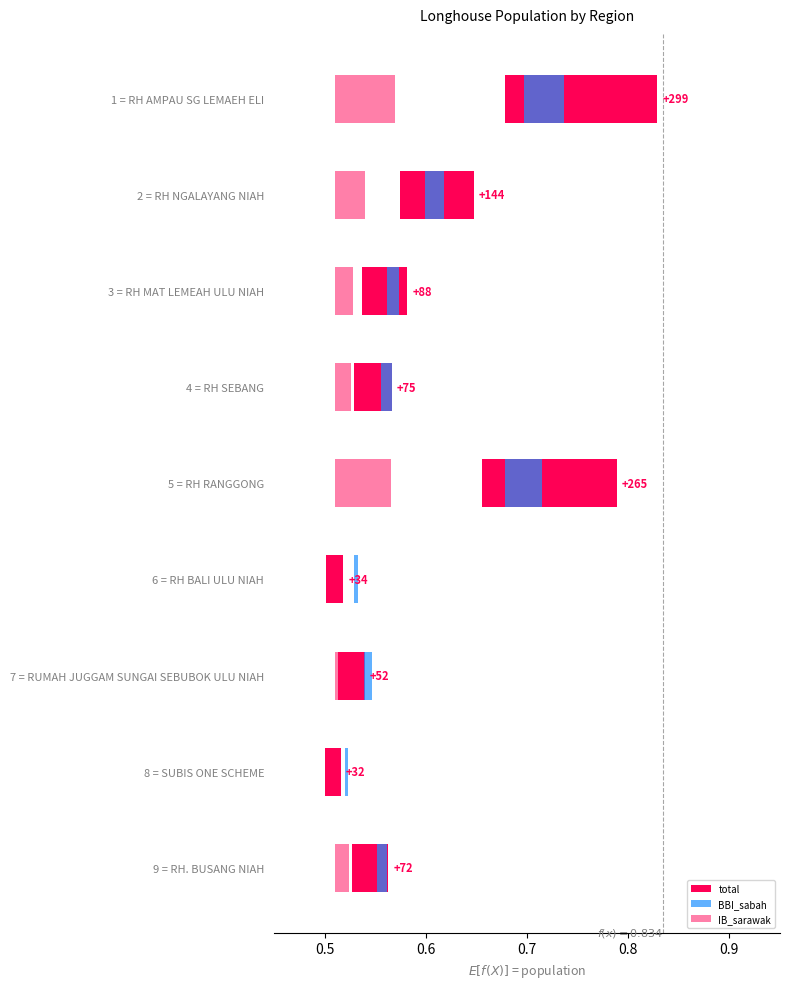

How many bars are there in total?

27